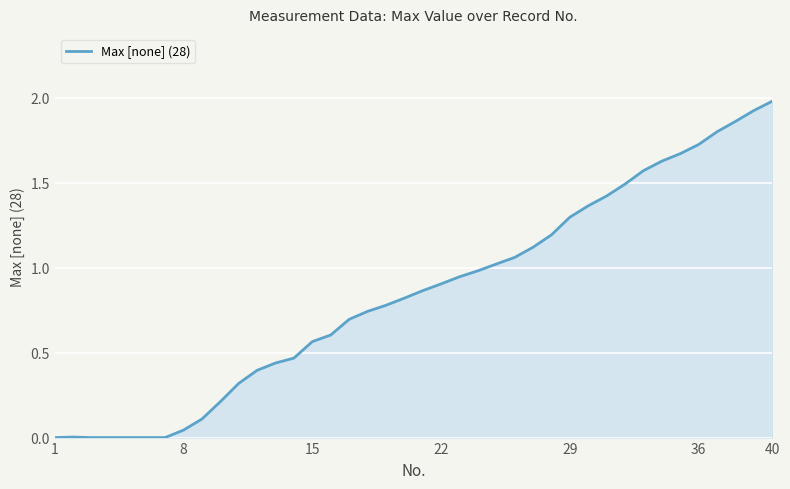

What is the difference between the maximum and minimum values?

2.0